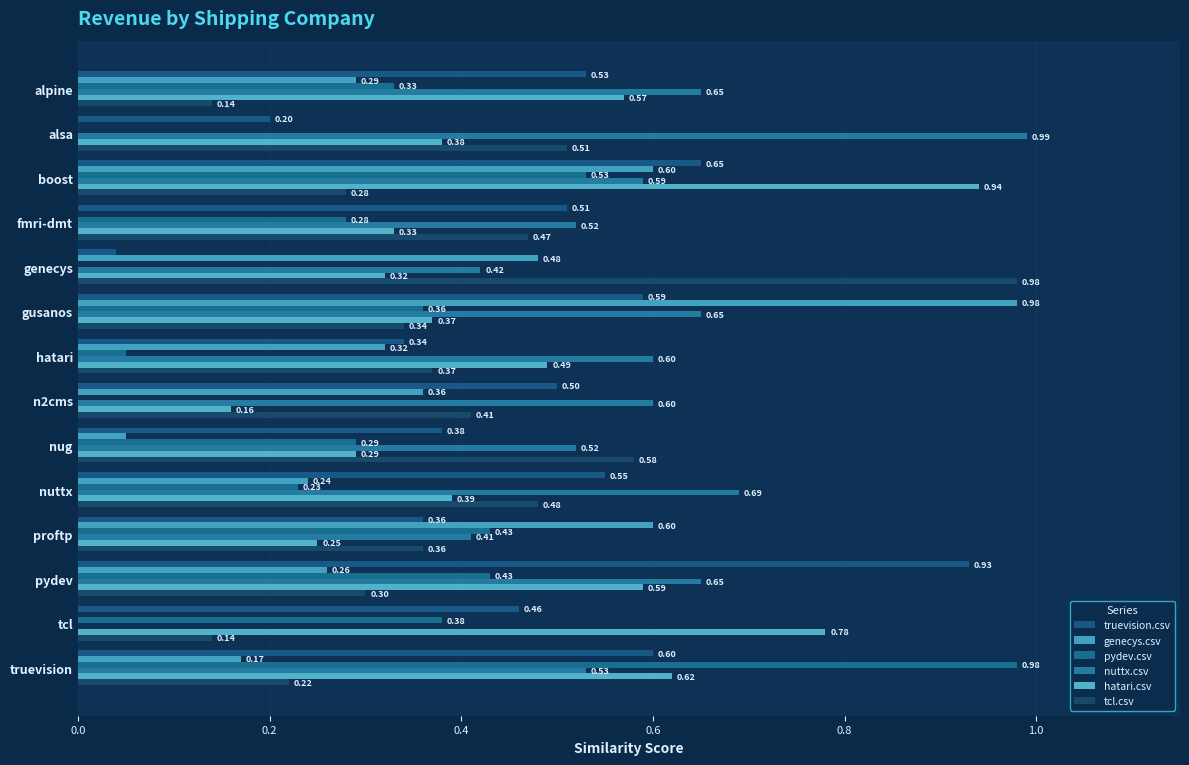

How many positive values does the nuttx.csv series have?

13